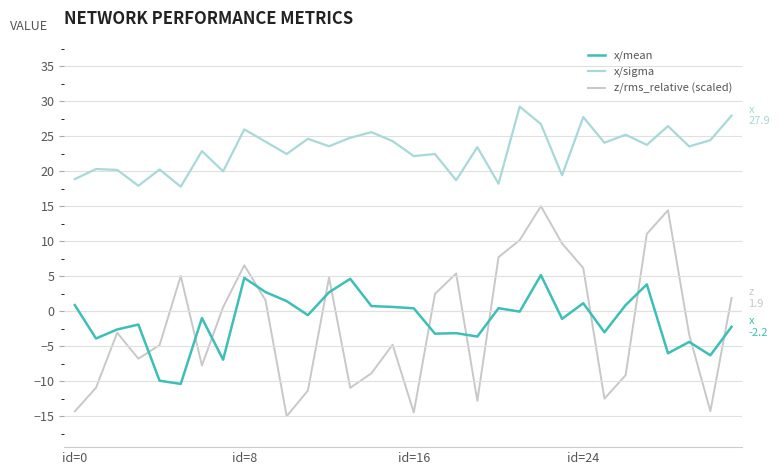

Does the chart have visible grid lines?

Yes